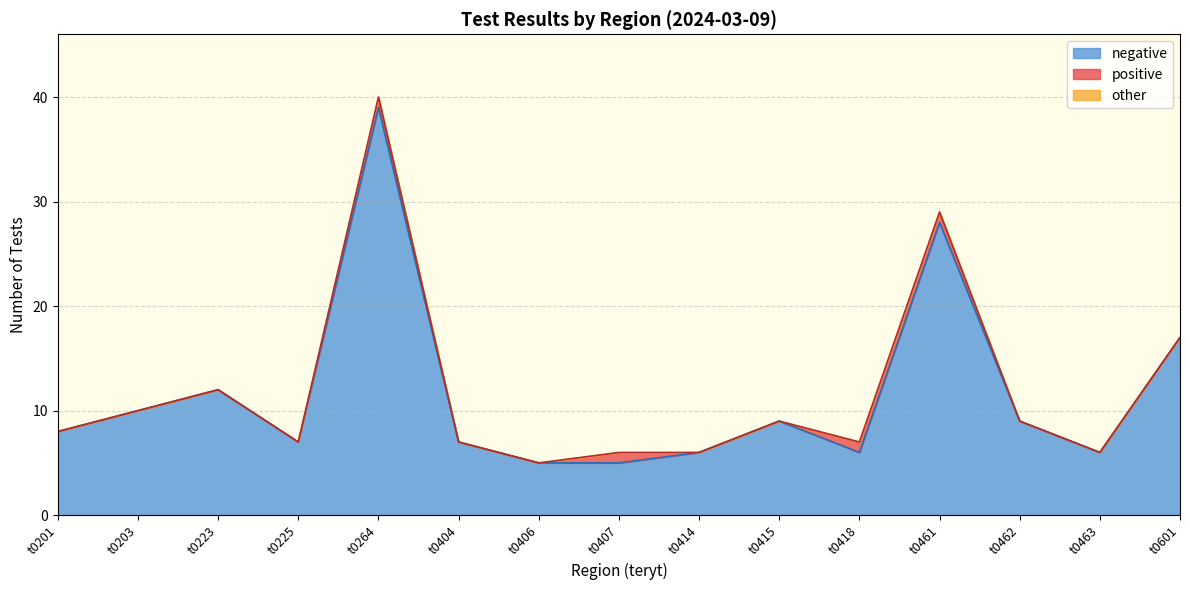

How many distinct data groups are displayed?

3